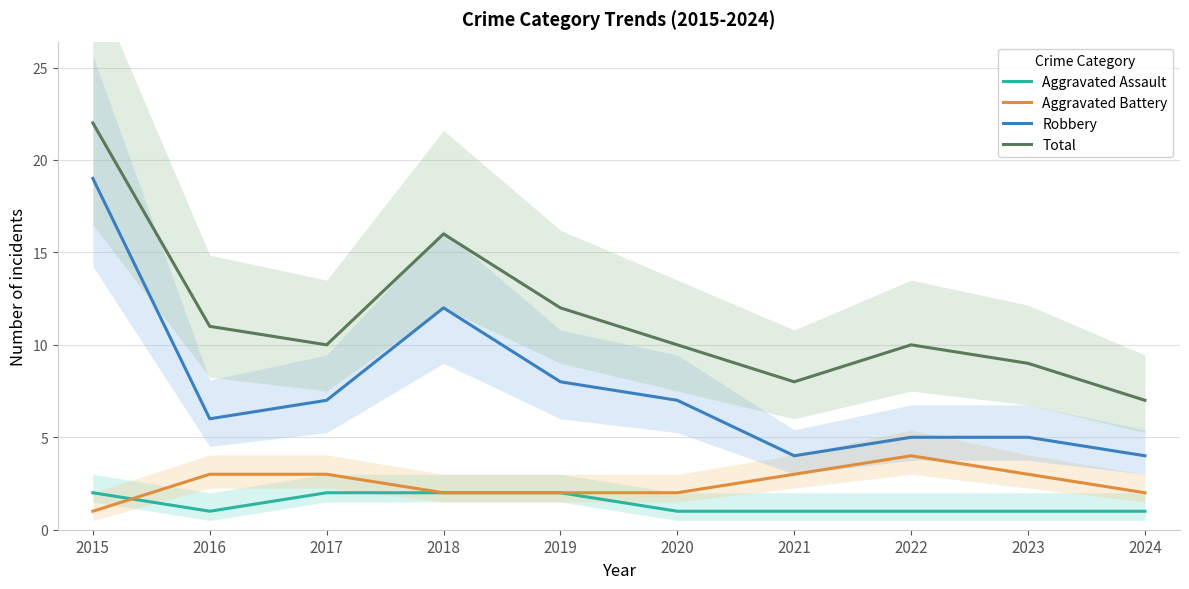

Which series changed the most between 2017 and 2021?

Robbery